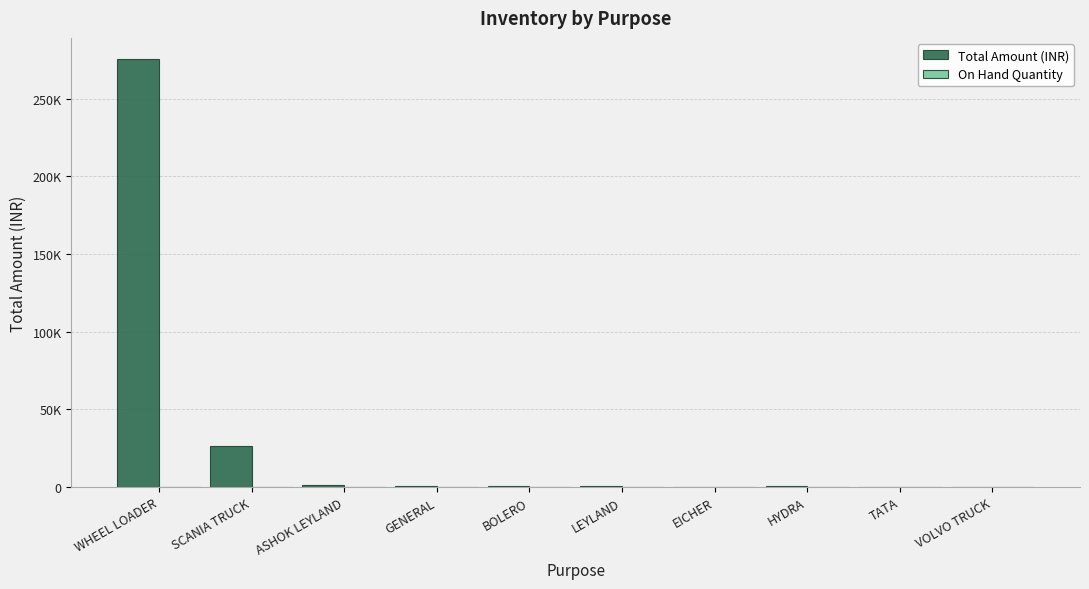

Rank the series at LEYLAND from lowest to highest value.

On Hand Quantity, Total Amount (INR)